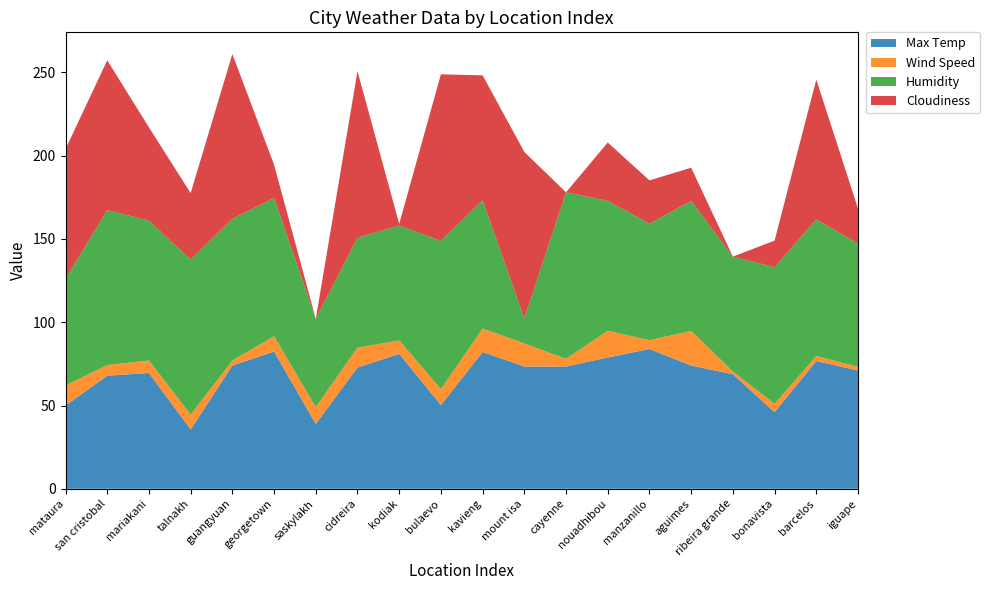

Reading left to right, list all the values displayed in this chart.

Max Temp: mataura=50.0	san cristobal=67.9	mariakani=69.5	talnakh=35.6	guangyuan=74.0	georgetown=82.4	saskylakh=38.9	cidreira=72.8	kodiak=81.0	bulaevo=50.3	kavieng=82.1	mount isa=73.4	cayenne=73.4	nouadhibou=78.8	manzanillo=83.9	aguimes=74.0	ribeira grande=68.8	bonavista=46.0	barcelos=76.7	iguape=71.0
Wind Speed: mataura=12.0	san cristobal=6.4	mariakani=7.5	talnakh=8.9	guangyuan=3.0	georgetown=9.2	saskylakh=10.1	cidreira=12.0	kodiak=8.1	bulaevo=9.6	kavieng=14.1	mount isa=13.9	cayenne=4.6	nouadhibou=16.1	manzanillo=5.3	aguimes=20.8	ribeira grande=1.6	bonavista=5.0	barcelos=3.0	iguape=2.3
Humidity: mataura=64.0	san cristobal=93.0	mariakani=84.0	talnakh=93.0	guangyuan=85.0	georgetown=83.0	saskylakh=53.0	cidreira=66.0	kodiak=69.0	bulaevo=89.0	kavieng=77.0	mount isa=15.0	cayenne=100.0	nouadhibou=78.0	manzanillo=70.0	aguimes=78.0	ribeira grande=69.0	bonavista=82.0	barcelos=82.0	iguape=74.0
Cloudiness: mataura=78.0	san cristobal=90.0	mariakani=56.0	talnakh=40.0	guangyuan=99.0	georgetown=20.0	saskylakh=0.0	cidreira=100.0	kodiak=1.0	bulaevo=100.0	kavieng=75.0	mount isa=100.0	cayenne=0.0	nouadhibou=35.0	manzanillo=26.0	aguimes=20.0	ribeira grande=0.0	bonavista=16.0	barcelos=84.0	iguape=21.0